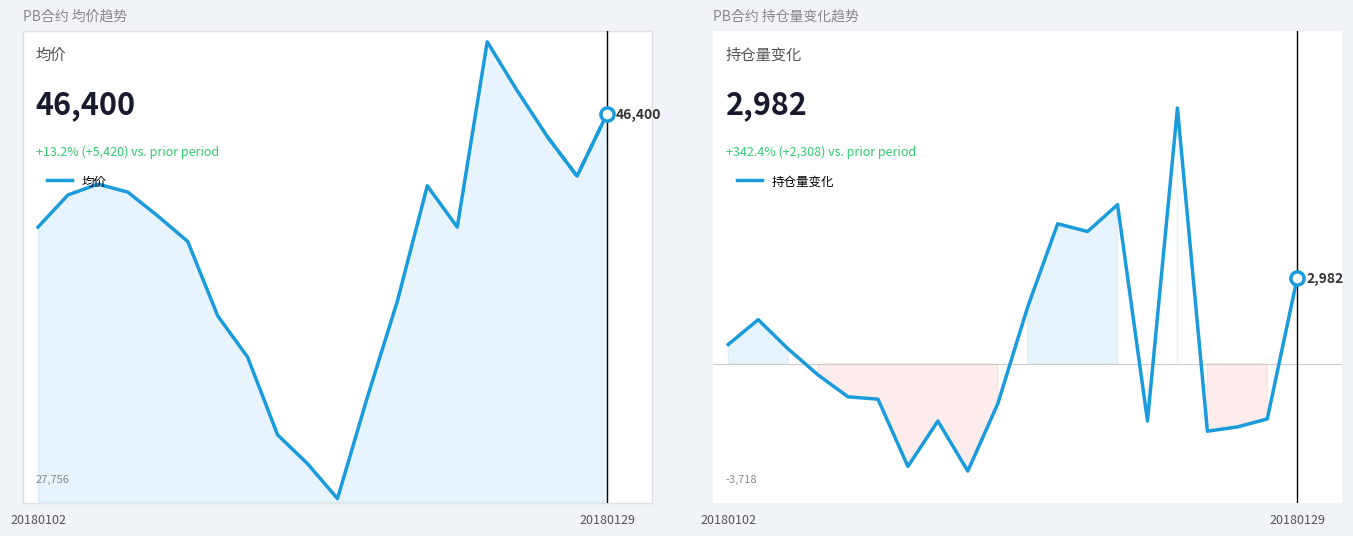

What are all the series names shown in the legend?

均价, 持仓量变化